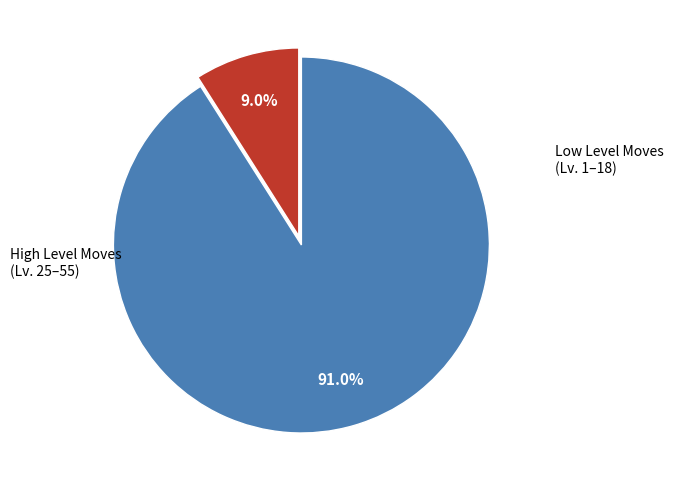

How many segments does this pie chart have?

2